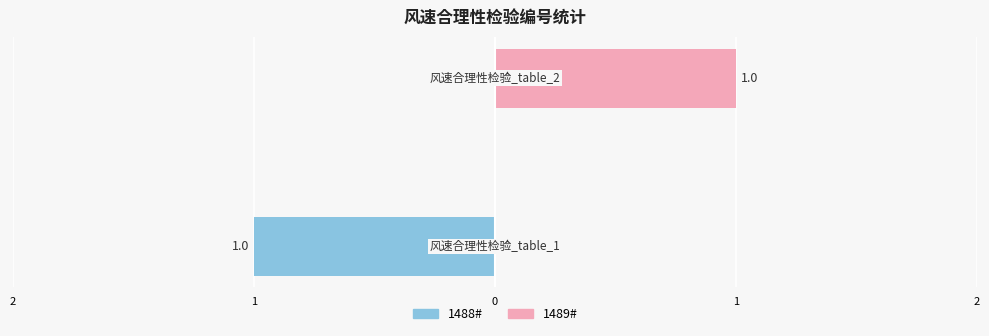

What is the sum of the 1488# values at 1 and 2?

-1